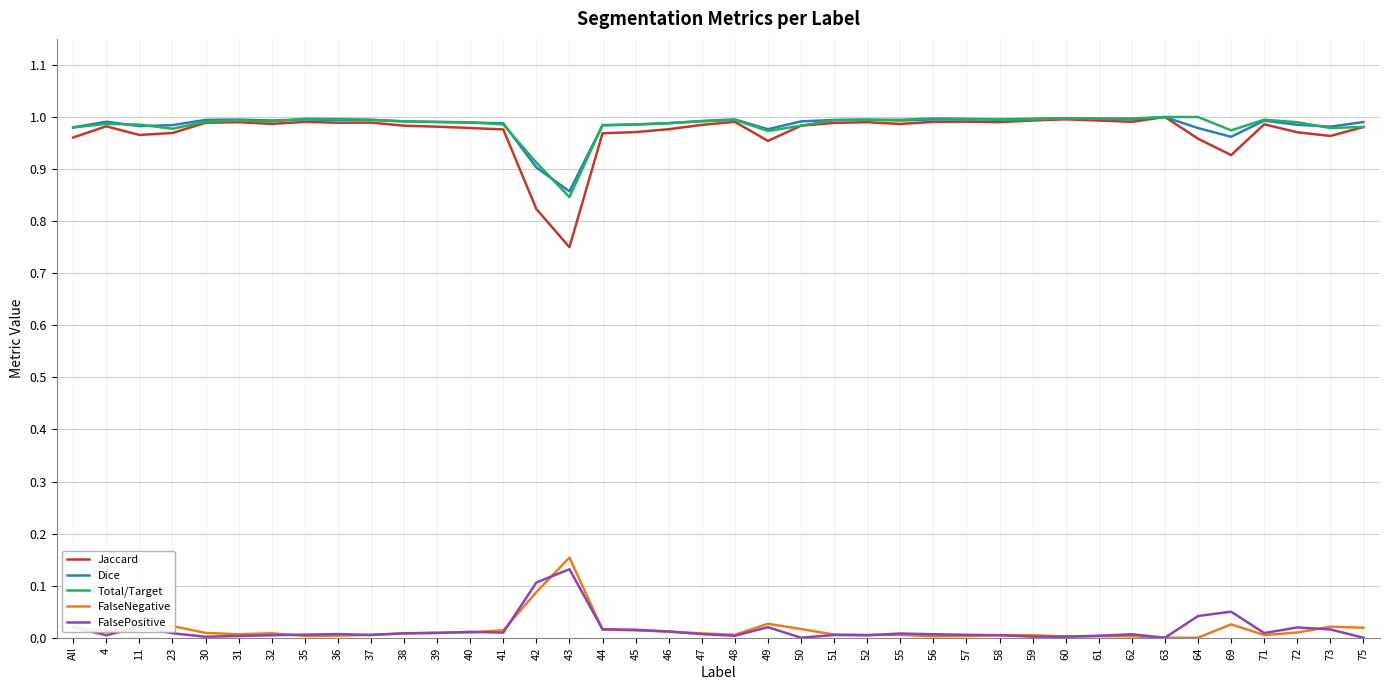

At which label does FalseNegative reach its peak?

43